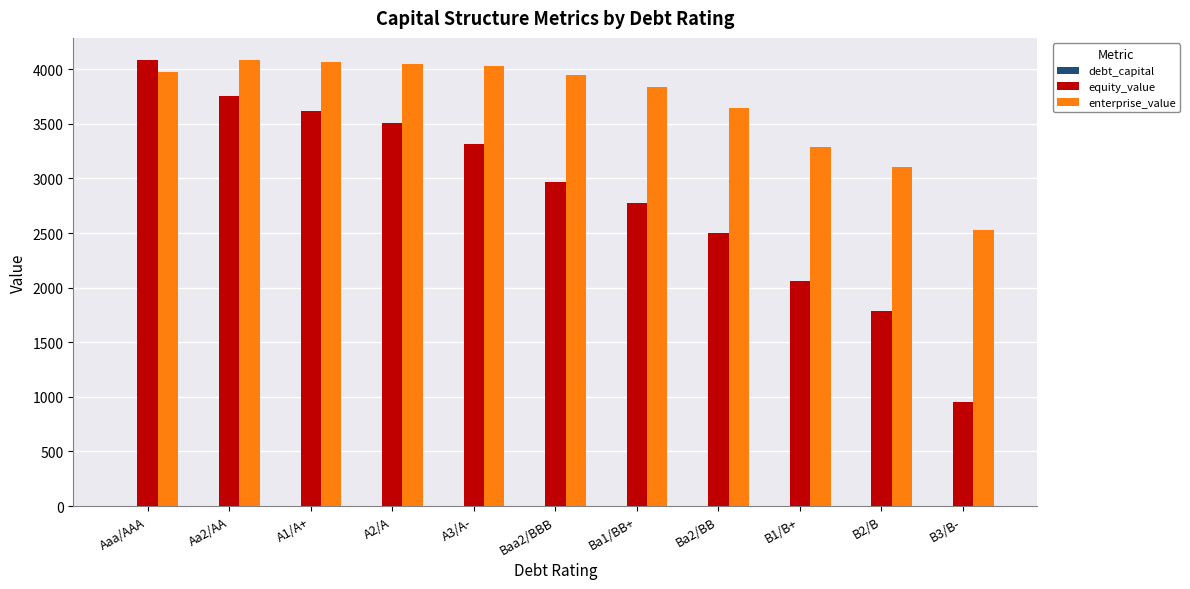

What is the maximum value shown in the chart?

4082.9